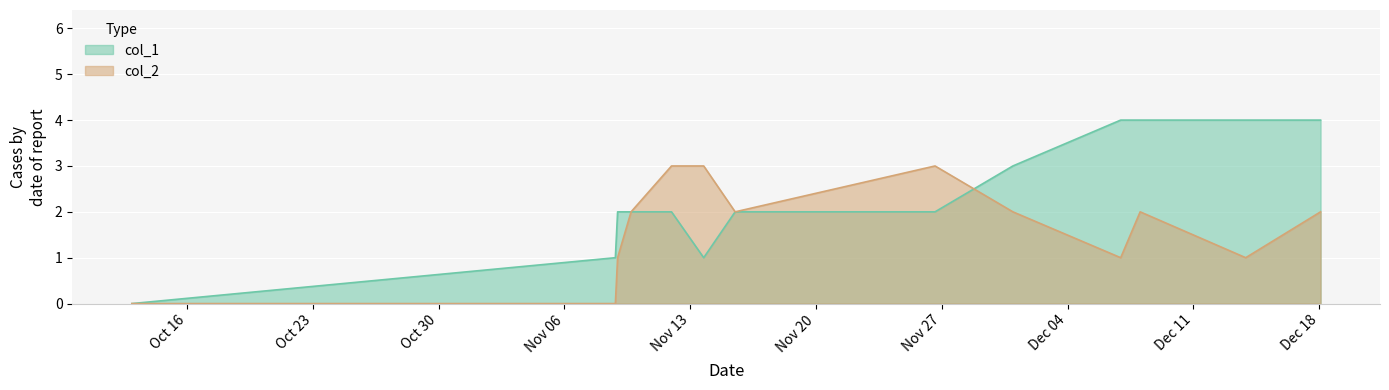

Which series has the largest total across all categories?

col_1